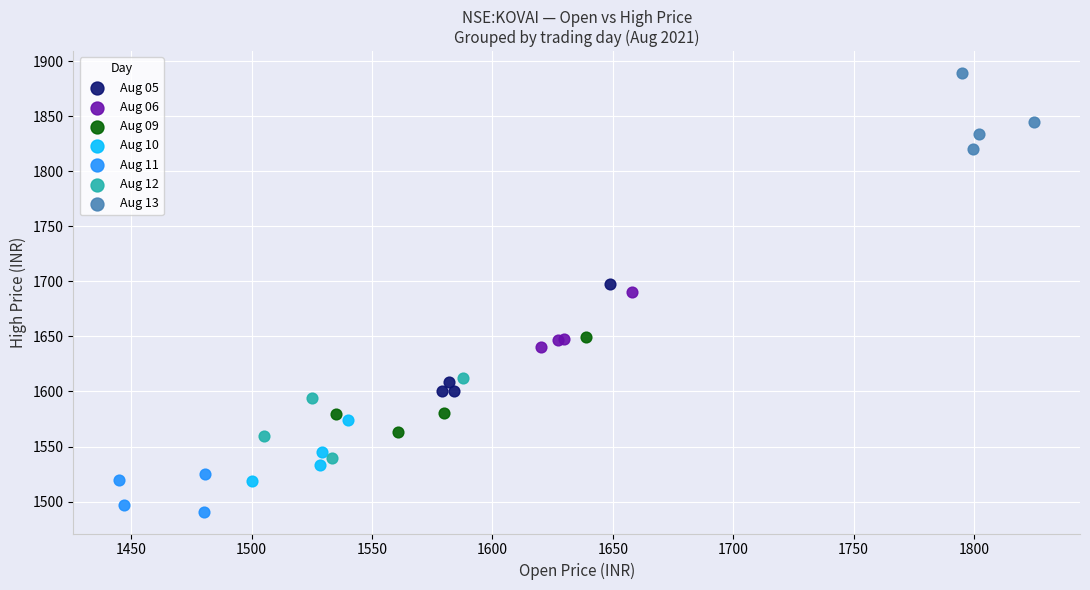

Which series contains the highest Y value?

Aug 13